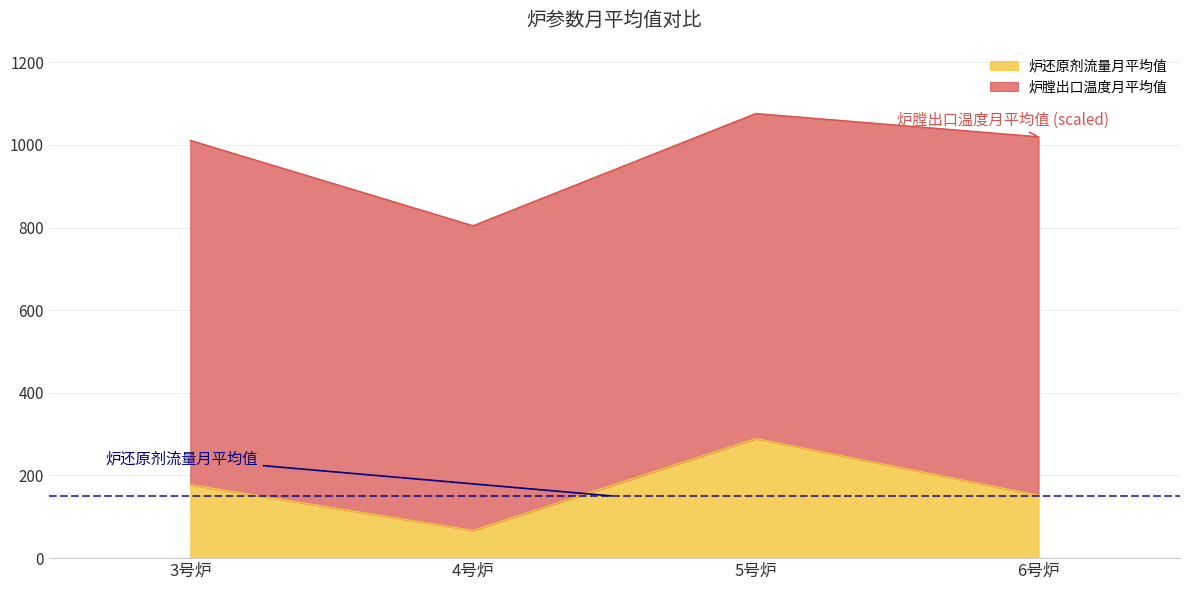

What is the difference between the values at 3号炉 and 4号炉?

110.6